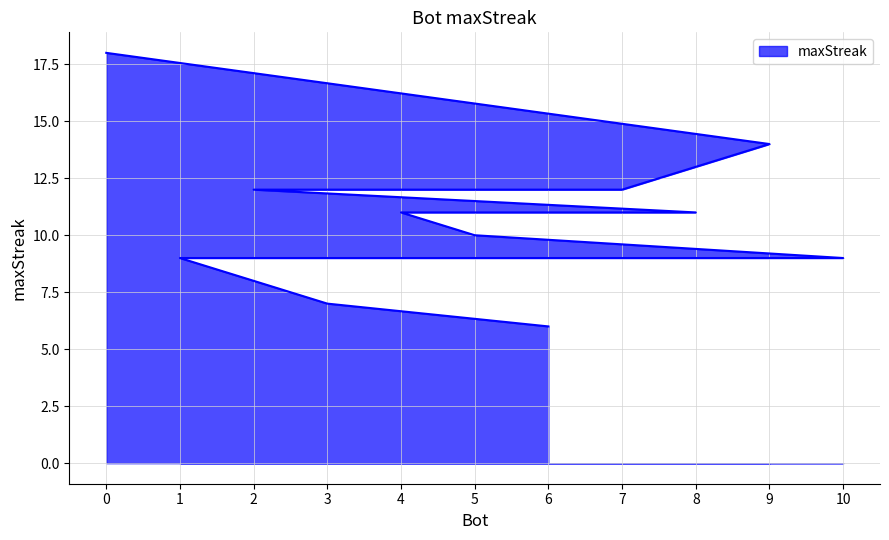

How many series are shown in this chart?

1